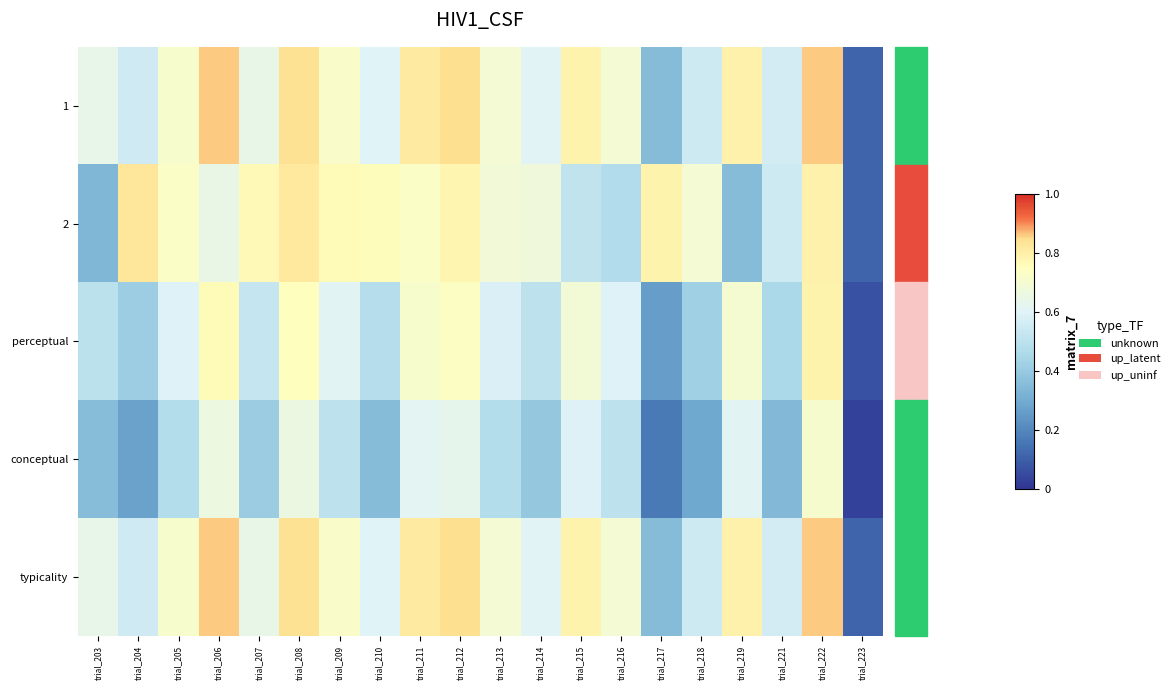

How many data points does each series have?

20